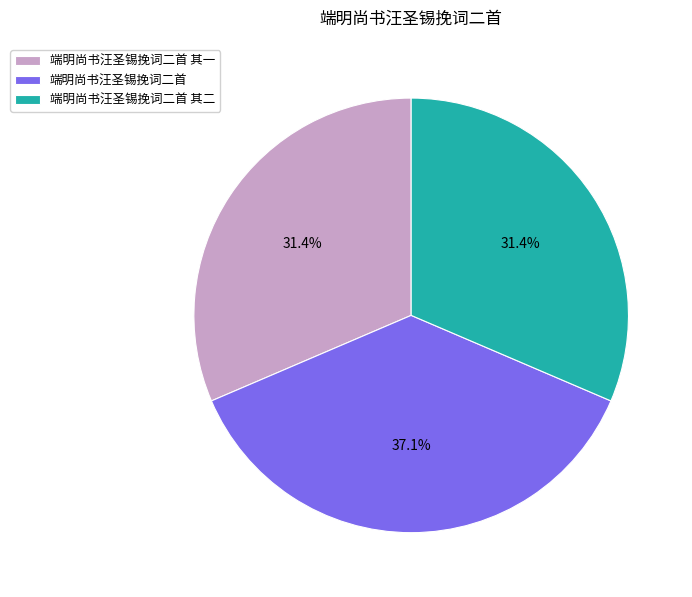

Is 端明尚书汪圣锡挽词二首 其一 the majority of the pie?

No